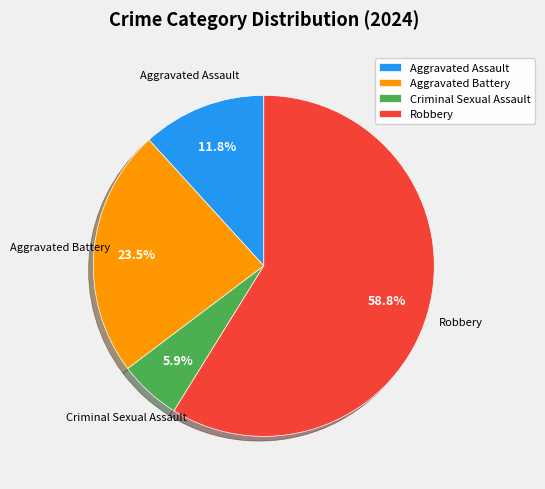

To the nearest percent, what is the average slice percentage?

25%